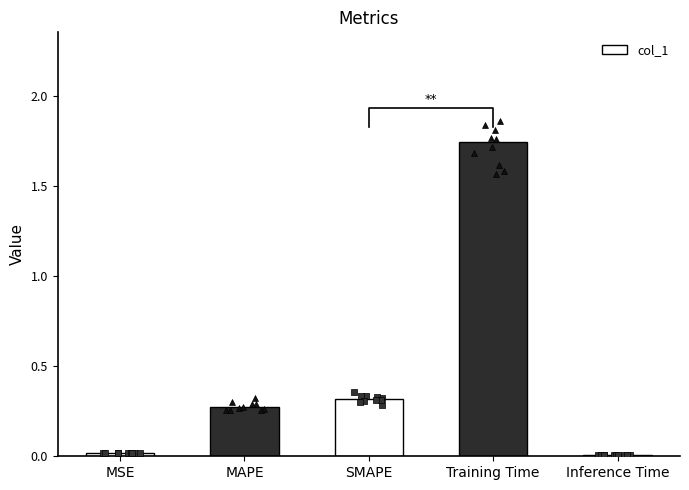

What is the change in value from SMAPE to Training Time?

+1.4